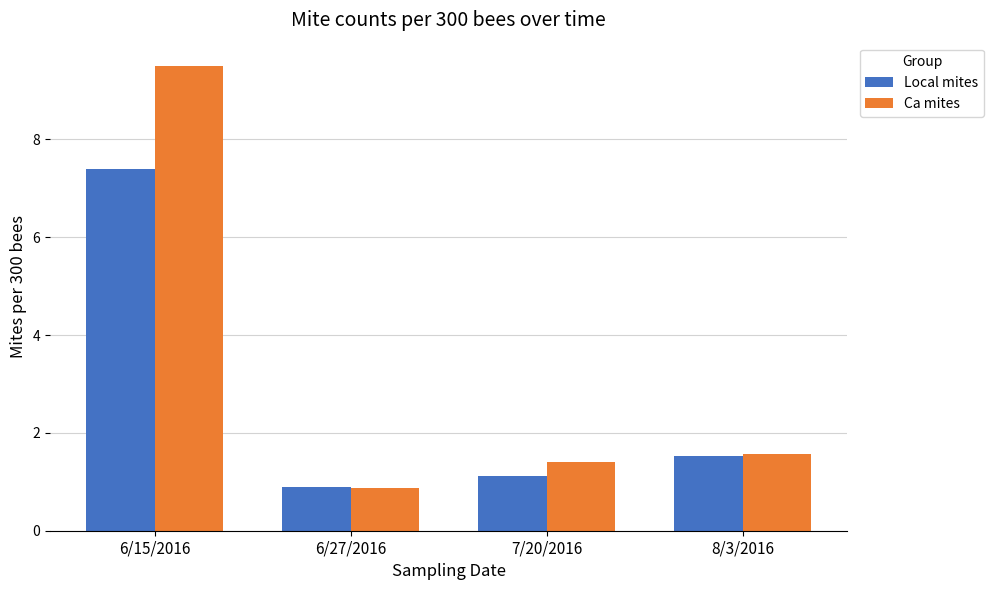

What is the difference between the Local mites values at 8/3/2016 and 6/27/2016?

0.6